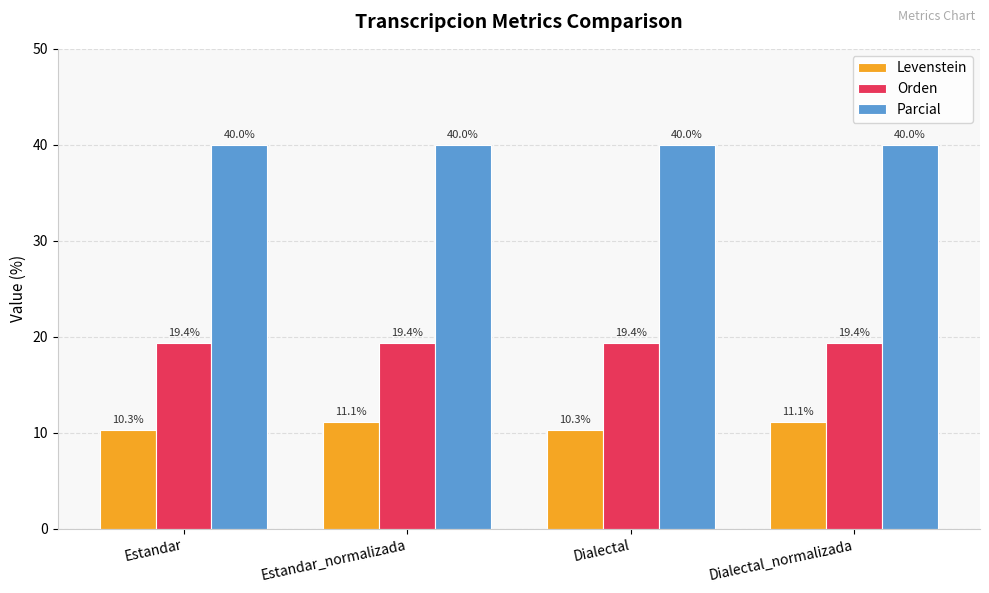

Between Estandar_normalizada and Dialectal, which series saw the biggest shift?

Levenstein